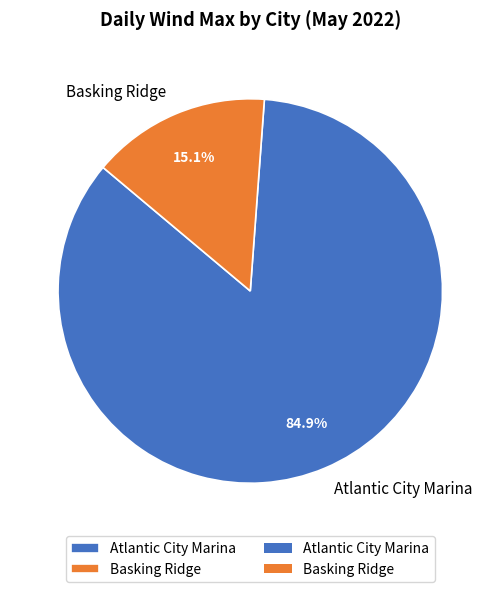

Which slice is the largest?

Atlantic City Marina